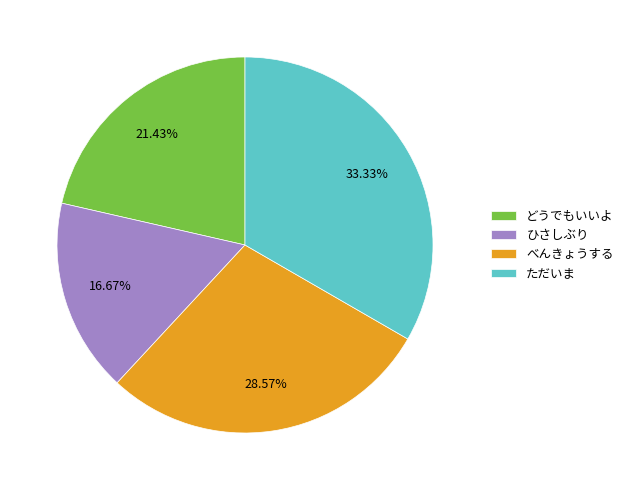

How much of the chart is everything except どうでもいいよ?

78.6%